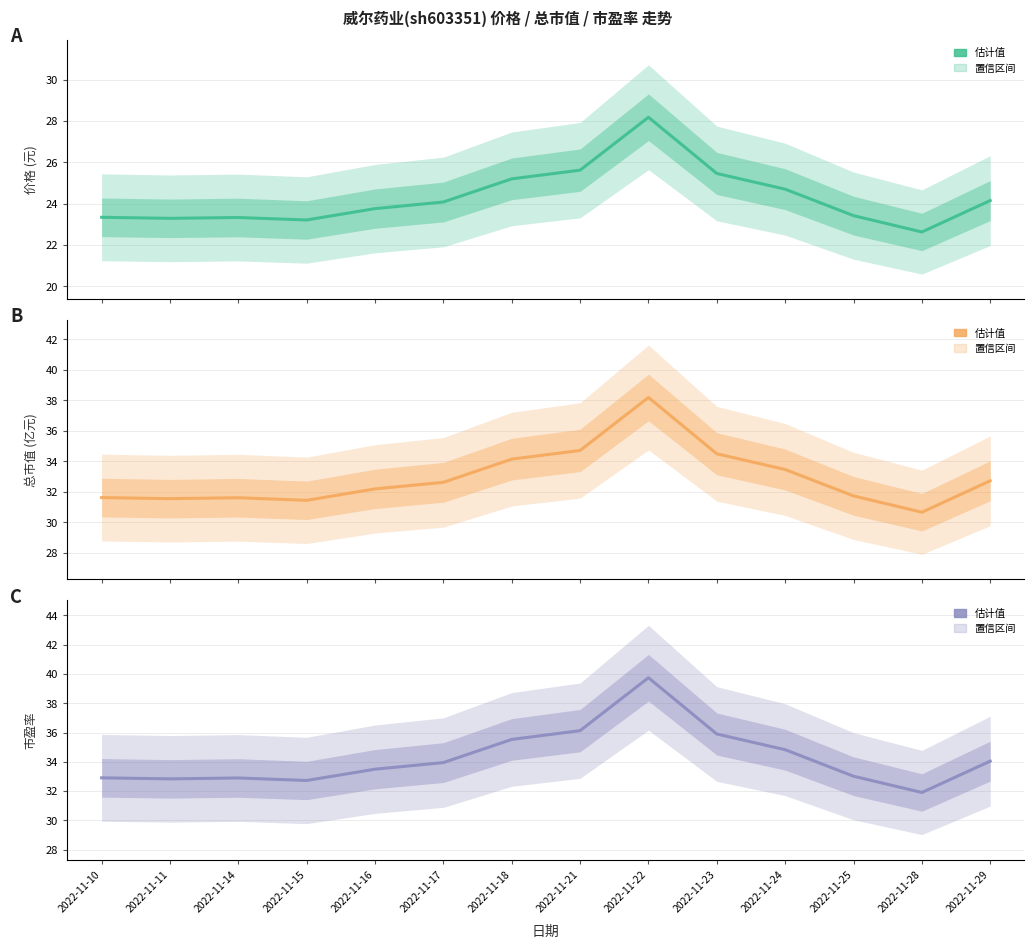

Reading right to left, extract all data points from this chart.

价格: 24.1	22.6	23.4	24.7	25.5	28.2	25.6	25.2	24.1	23.8	23.2	23.3	23.3	23.3
总市值(亿元): 32.7	30.7	31.7	33.5	34.5	38.2	34.7	34.1	32.6	32.2	31.4	31.6	31.6	31.6
市盈率: 34.0	31.9	33.0	34.8	35.9	39.7	36.1	35.5	34.0	33.5	32.7	32.9	32.8	32.9